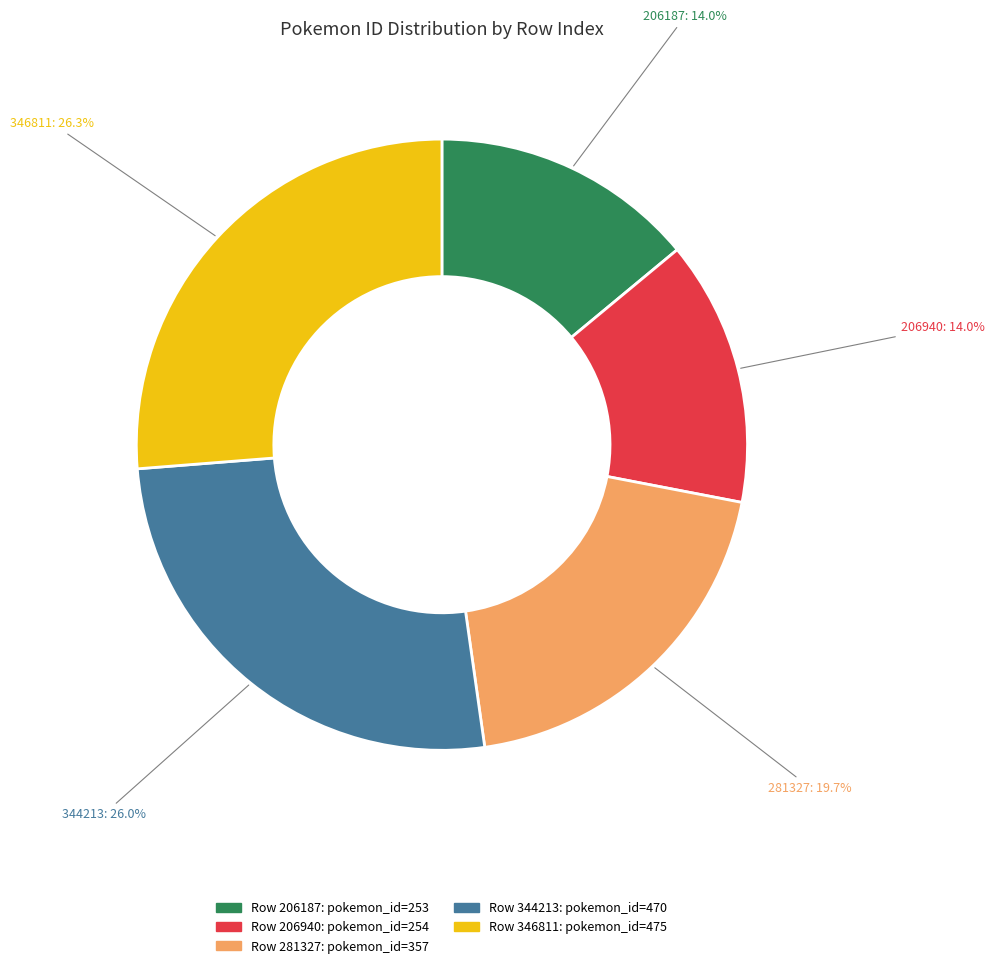

To the nearest percent, what percentage of the pie is 346811?

26%